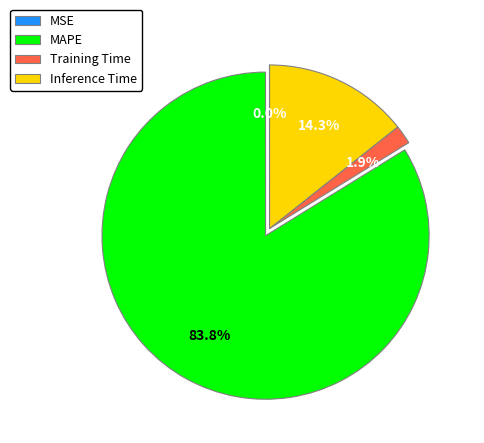

To the nearest percent, what is the difference between the largest and smallest slice percentages?

84%